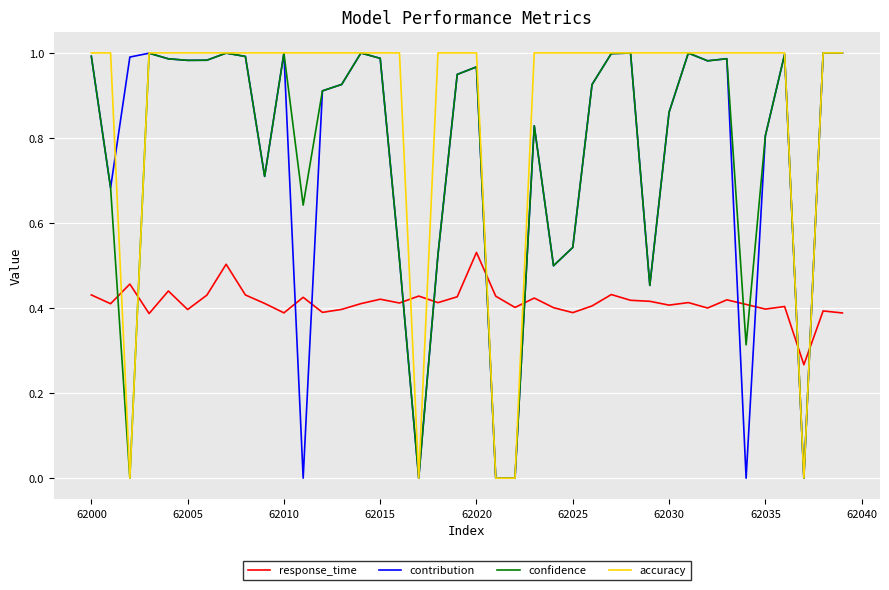

Which series has the largest total across all categories?

accuracy